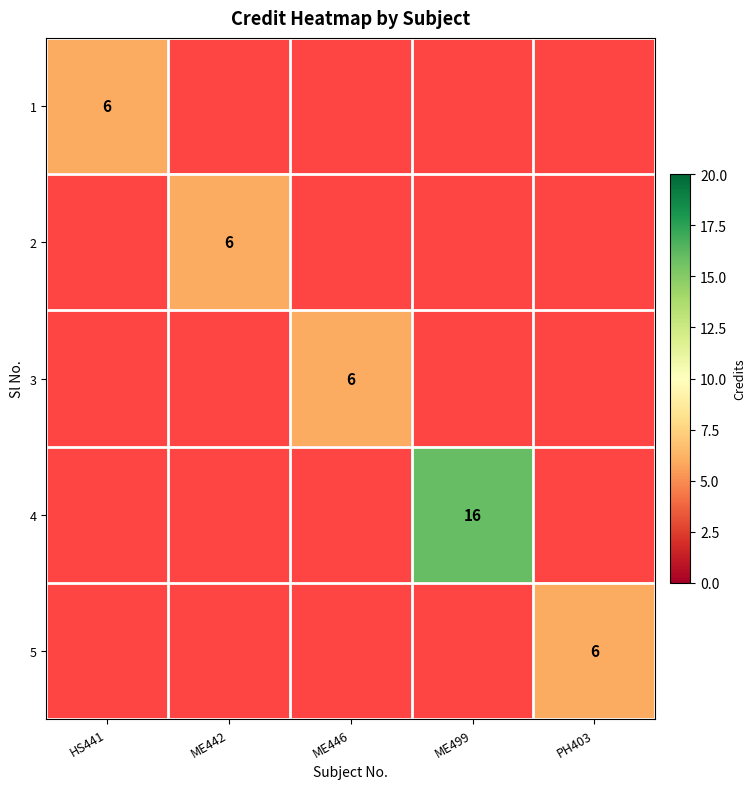

Count the number of categories in the chart.

5